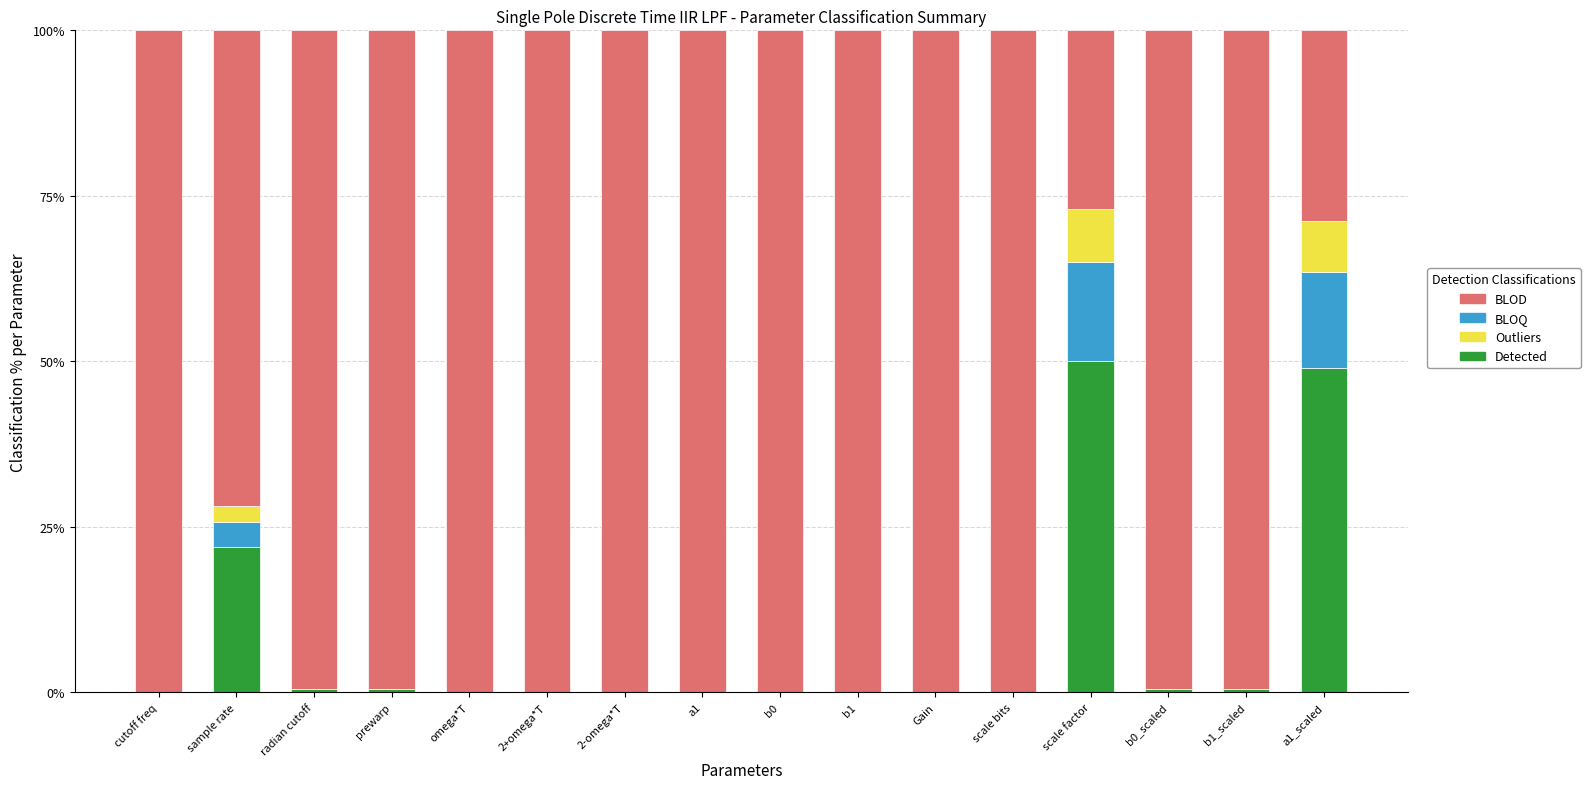

What is the total value across all series at scale factor?

100.0